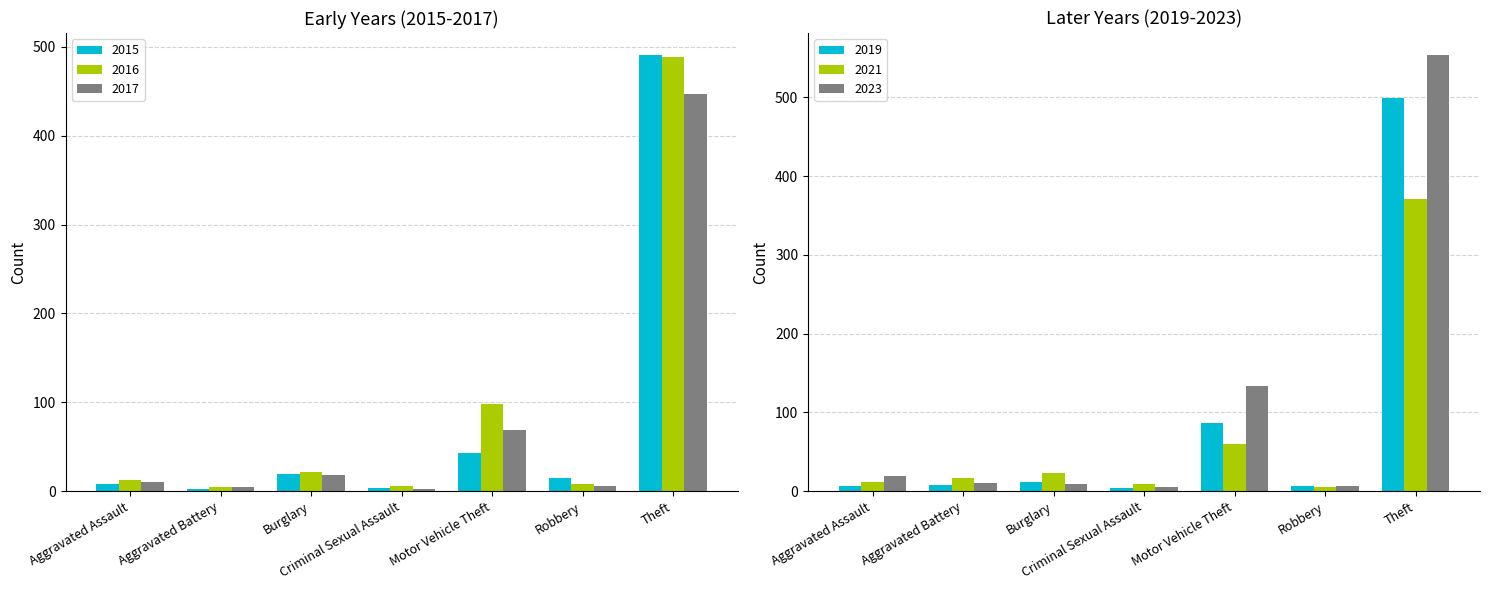

Reading left to right, list all the values displayed in this chart.

2015: 8	3	19	4	43	15	491
2017: 10	5	18	2	69	6	447
2019: 7	8	12	4	87	6	499
2021: 12	17	23	9	60	5	371
2023: 19	11	9	5	134	7	554
2016: 13	5	22	6	98	8	489